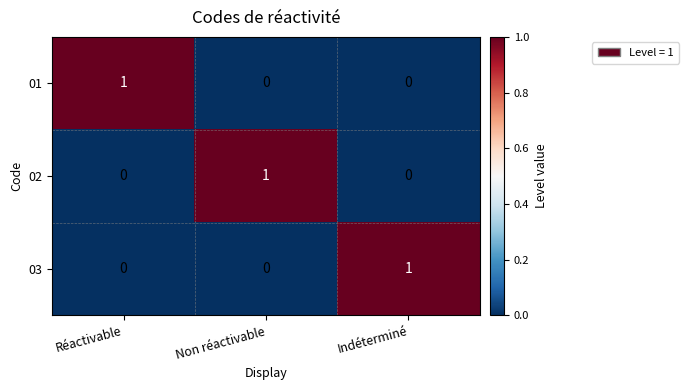

Which category has the highest value in the 01 series?

Réactivable